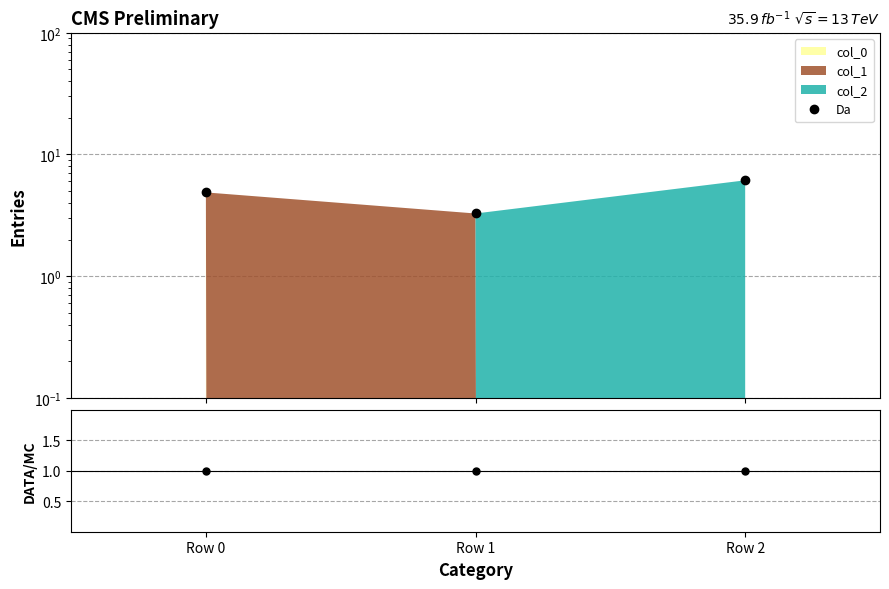

What is the sum of all DATA/MC values?

3.0